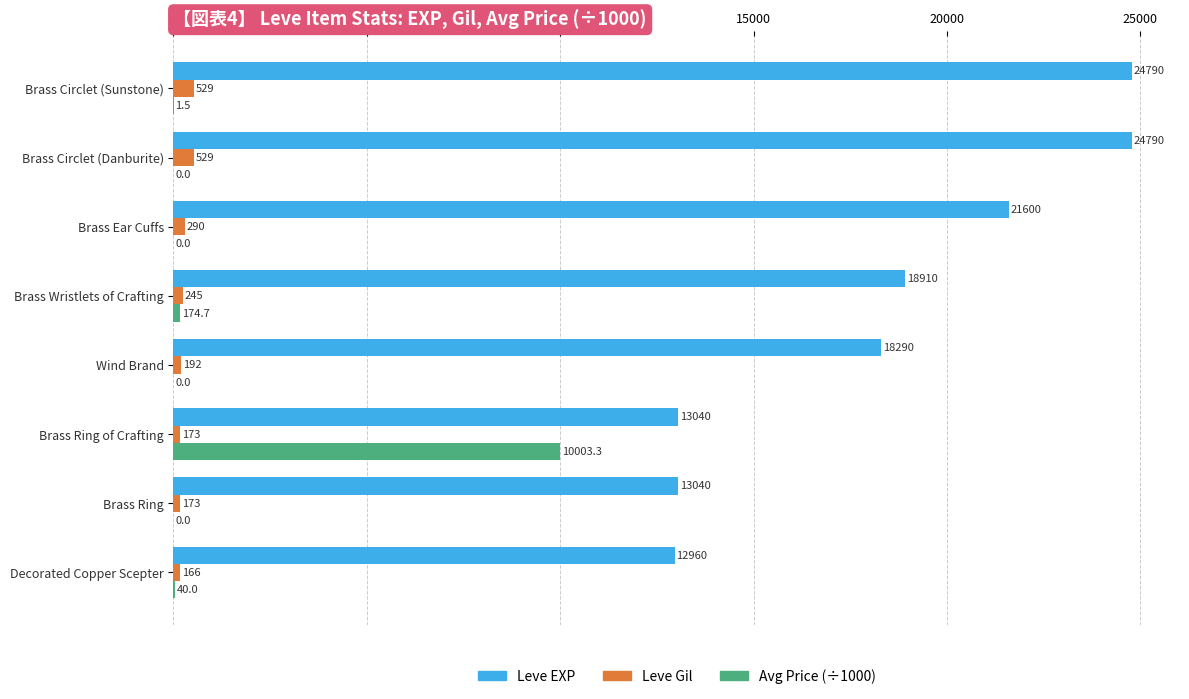

The value of Avg Price (÷1000) at Brass Ear Cuffs is 0.0. True or false?

True